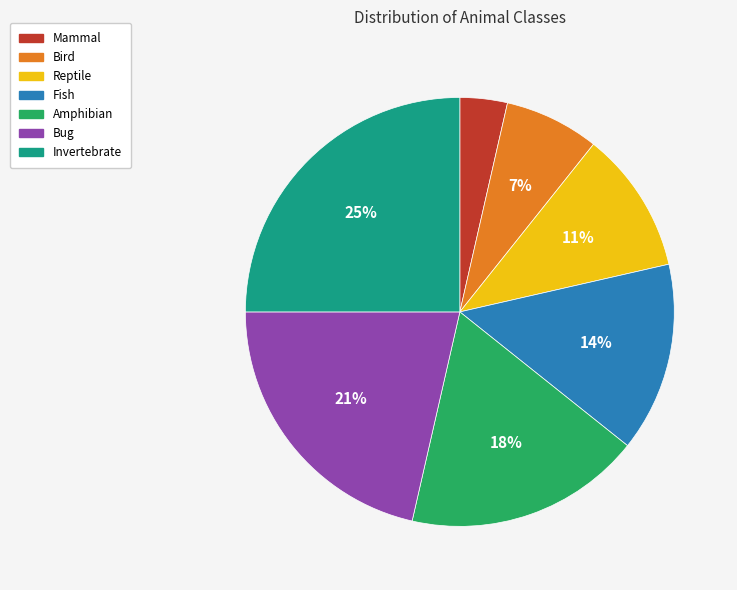

Is it true that Amphibian is 6% of the pie?

False